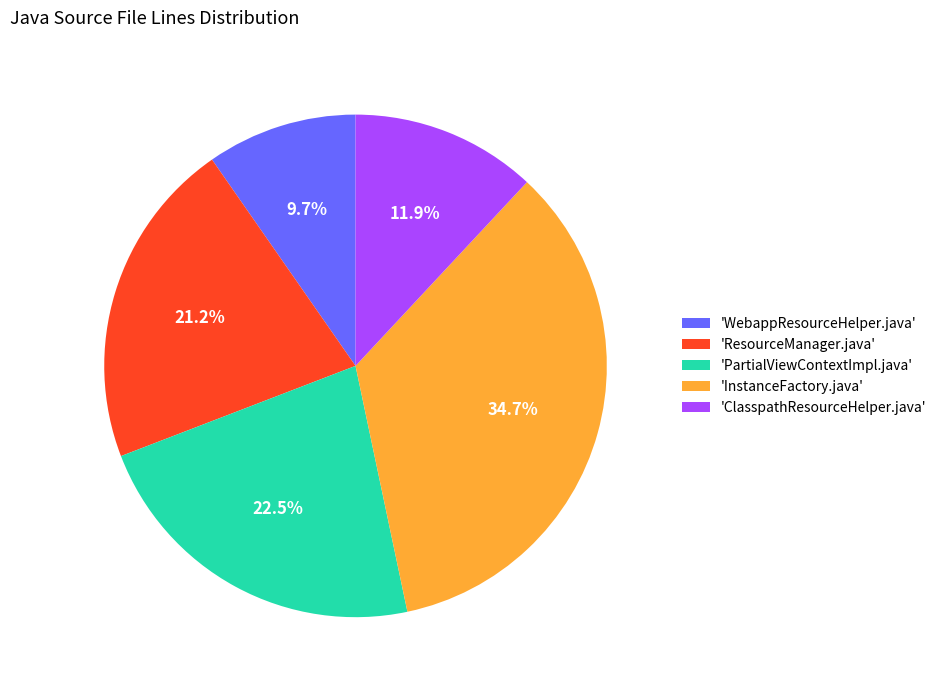

Which slice is the largest?

'InstanceFactory.java'